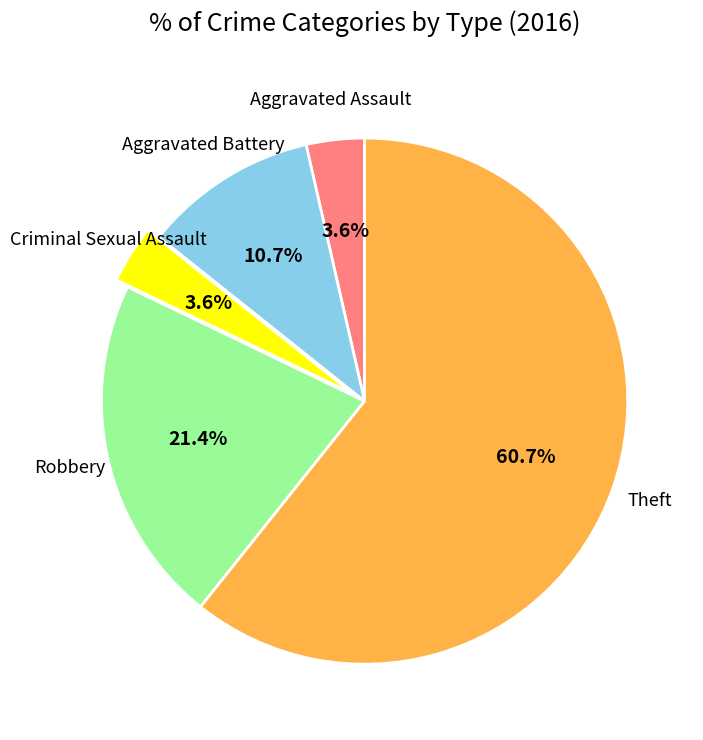

Is there any slice that represents more than half of the pie?

Yes